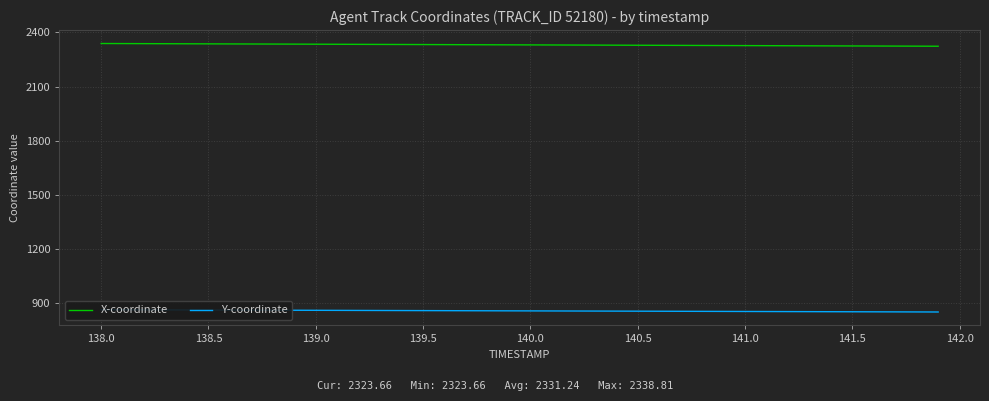

True or false: X-coordinate has a value of 3775.0 at 139.0.

False